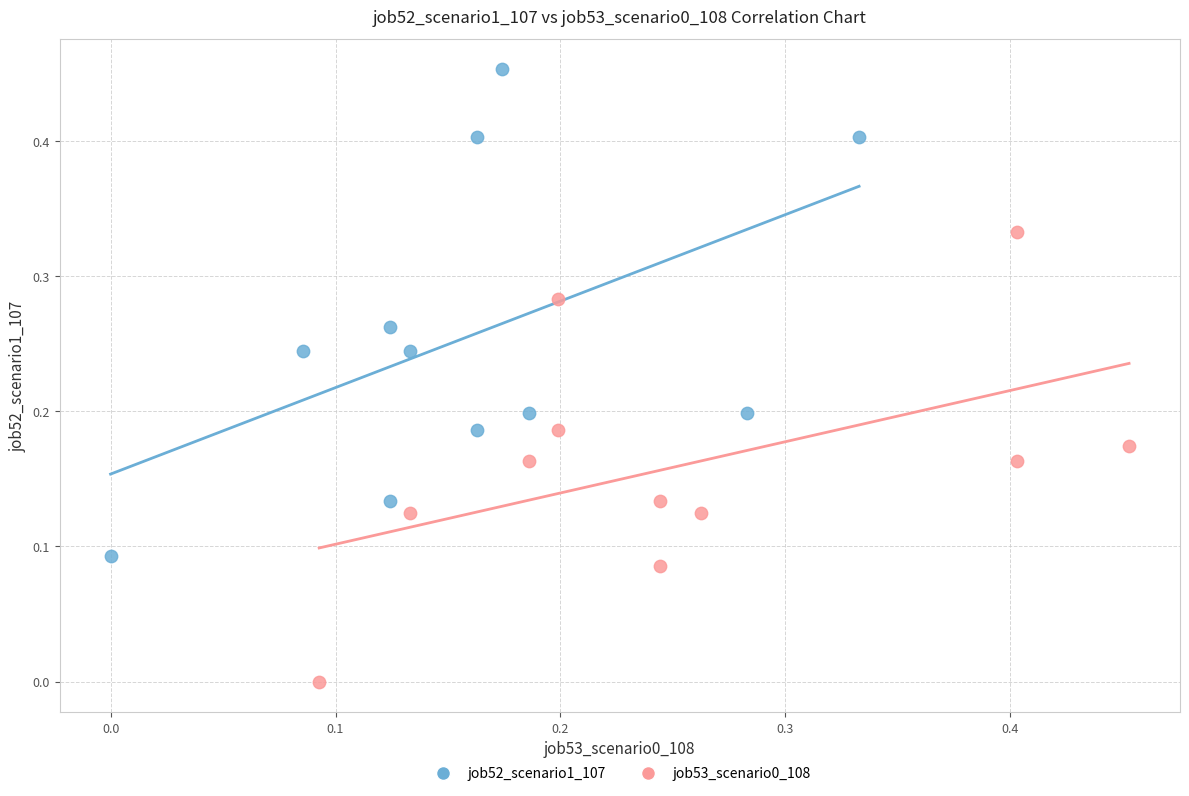

Which series contains the lowest Y value?

job53_scenario0_108